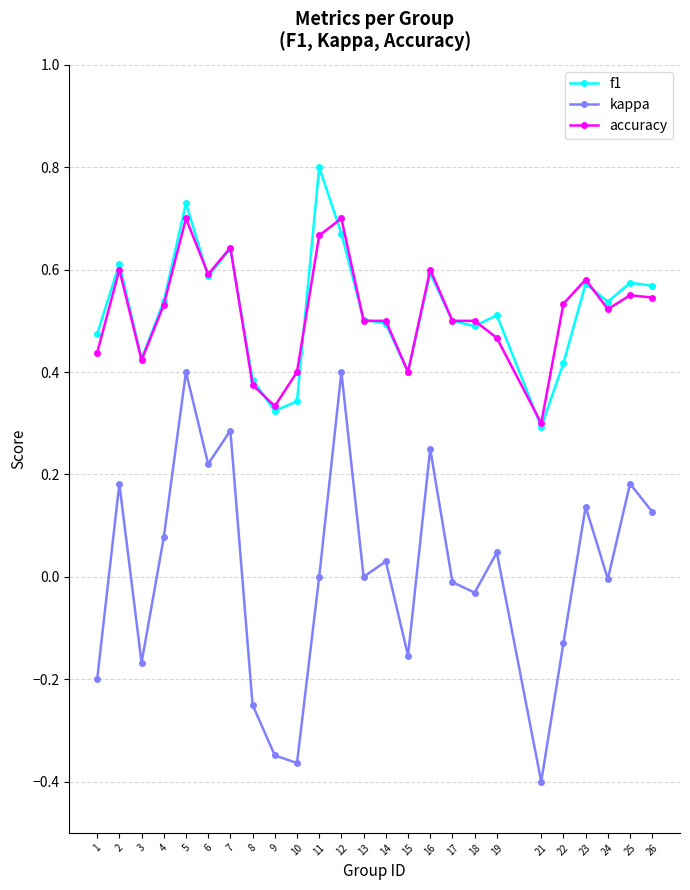

True or false: kappa has more than 0 interior local peaks.

True